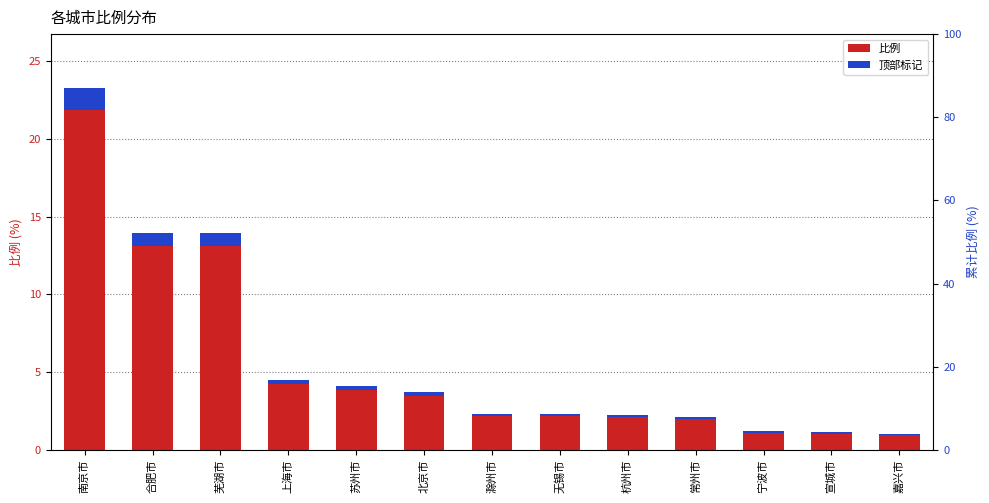

Rank the categories by value from highest to lowest.

南京市, 合肥市, 芜湖市, 上海市, 苏州市, 北京市, 滁州市, 无锡市, 杭州市, 常州市, 宁波市, 宣城市, 嘉兴市